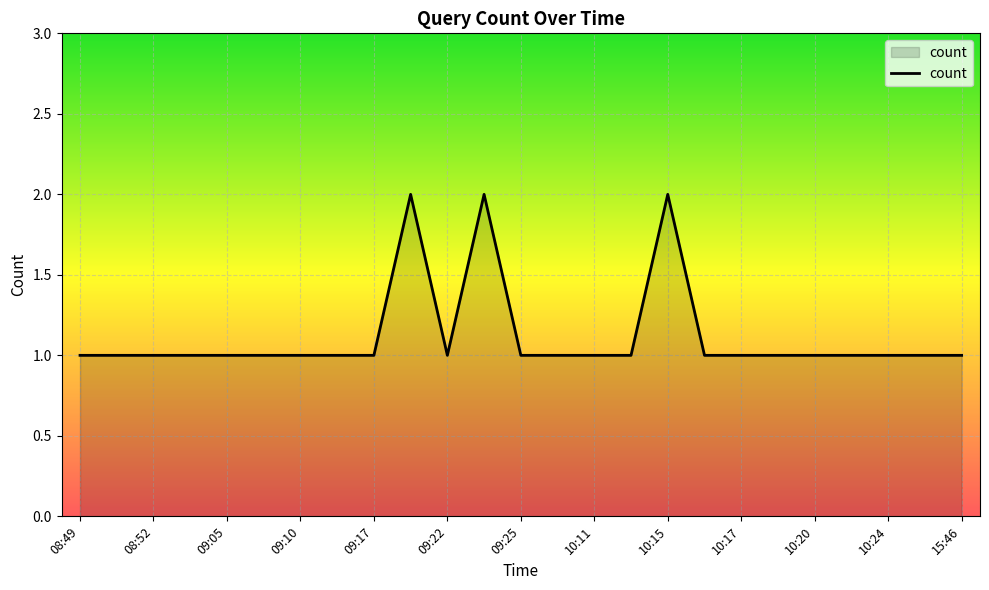

How many lines are shown in the chart?

1